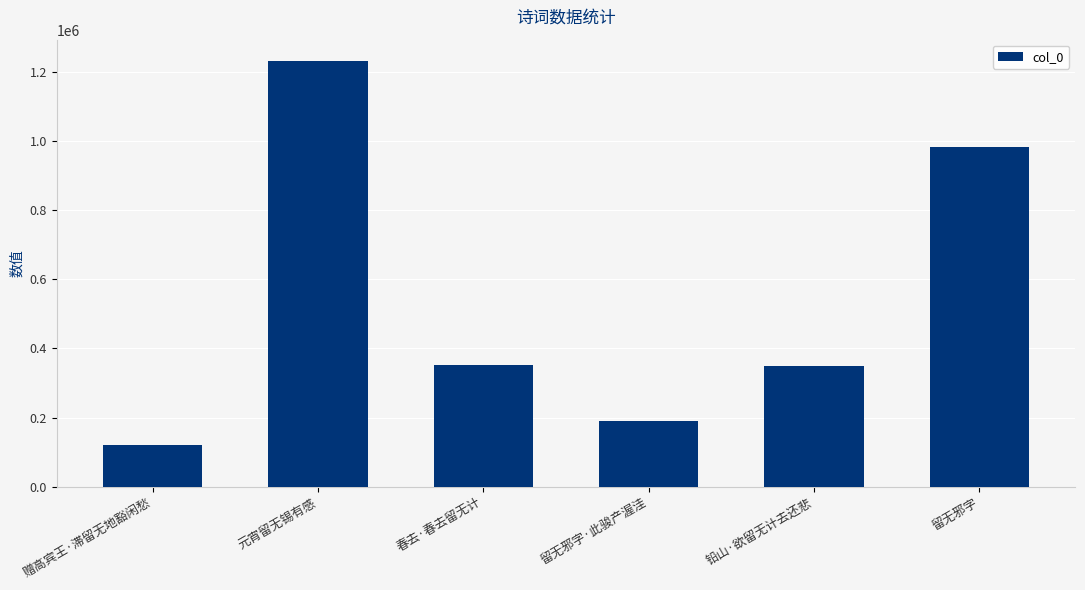

What is the ratio of the value at 赠高宾王·滞留无地豁闲愁 to the value at 留无邪字·此骏产渥洼?

0.6